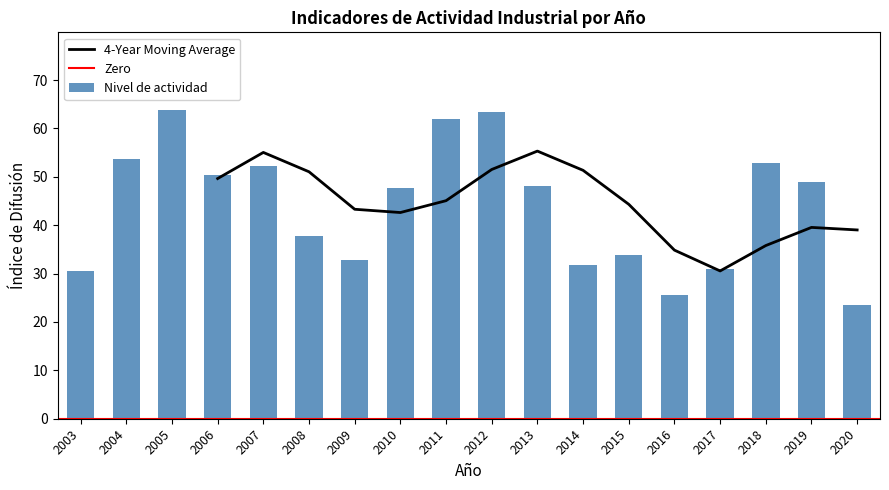

The value of 4-Year Moving Average at 2013 is 15.4. True or false?

False